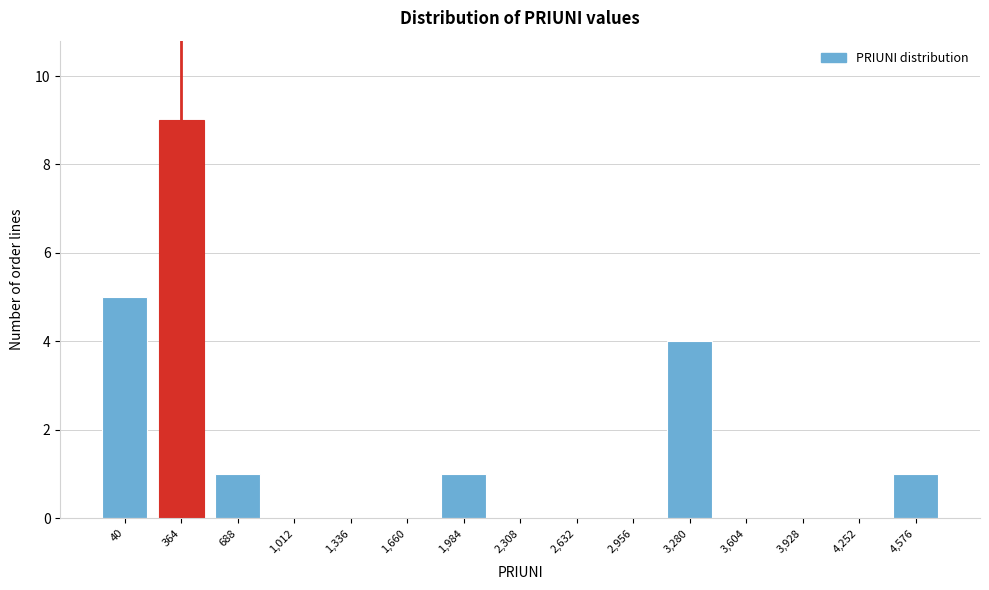

Reading right to left, what are all the values shown in this chart?

4,576=1	4,252=0	3,928=0	3,604=0	3,280=4	2,956=0	2,632=0	2,308=0	1,984=1	1,660=0	1,336=0	1,012=0	688=1	364=9	40=5